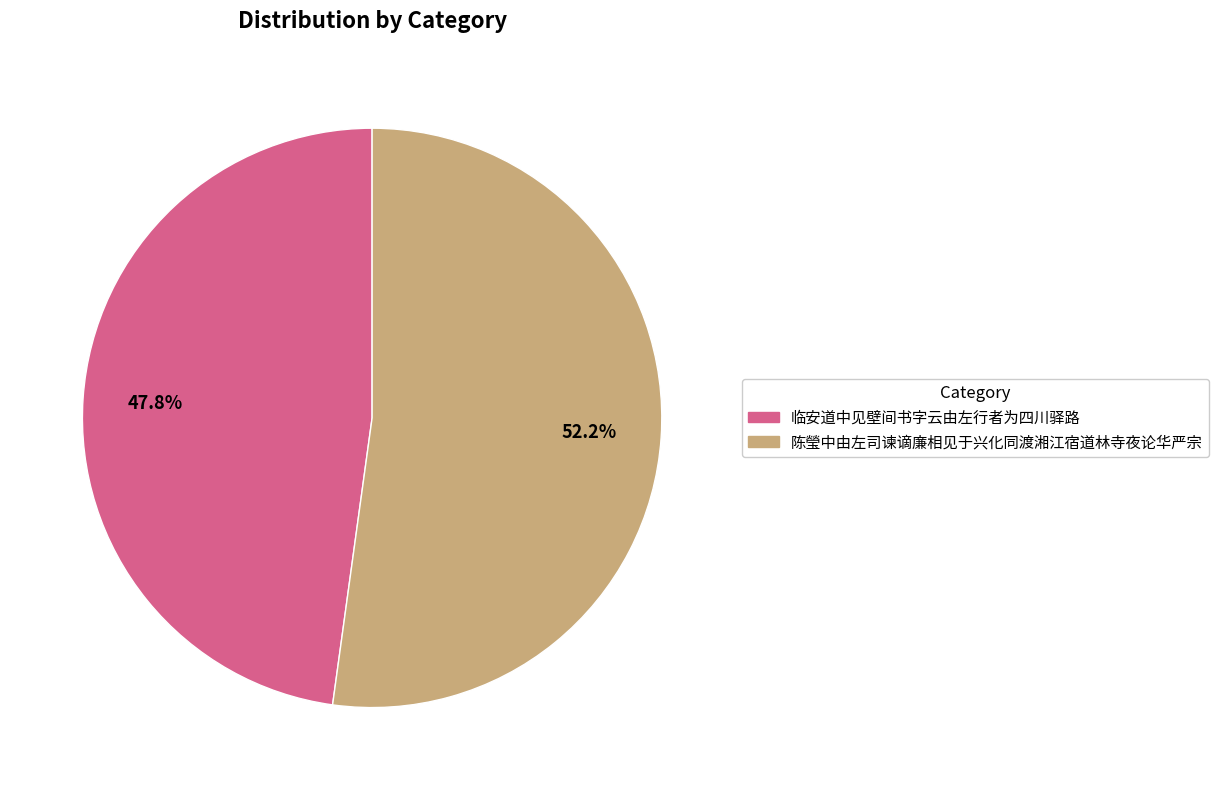

What is the smallest slice in the pie chart?

临安道中见壁间书字云由左行者为四川驿路